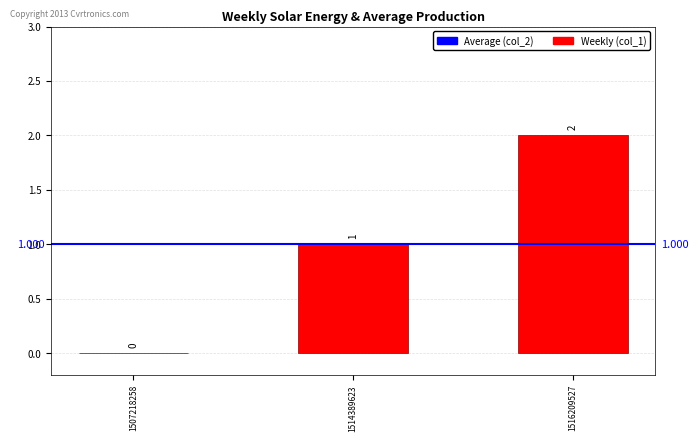

Reading left to right, extract all data points from this chart.

0	1	2